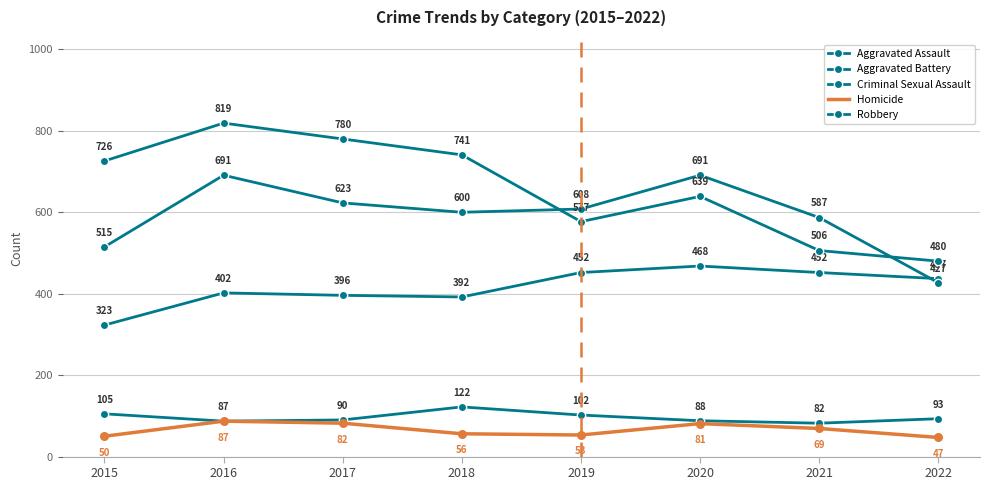

Is the value of Criminal Sexual Assault at 2020 greater than the value of Aggravated Battery at 2021?

No